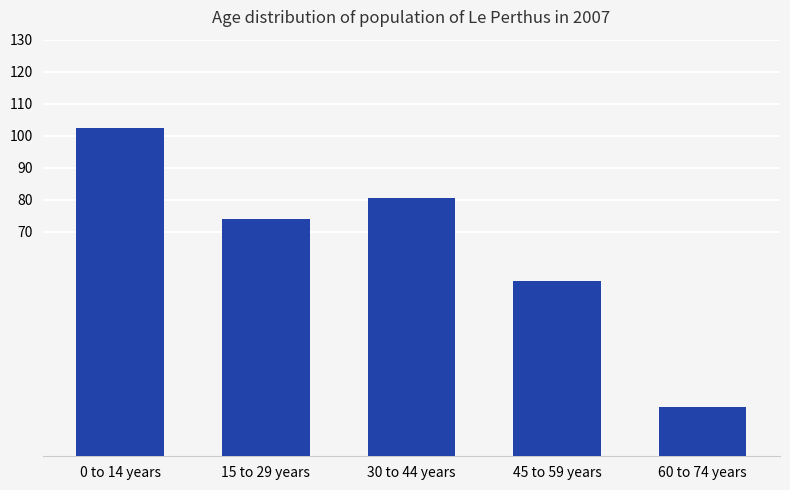

List the labels in order of value, largest first.

0 to 14 years, 30 to 44 years, 15 to 29 years, 45 to 59 years, 60 to 74 years